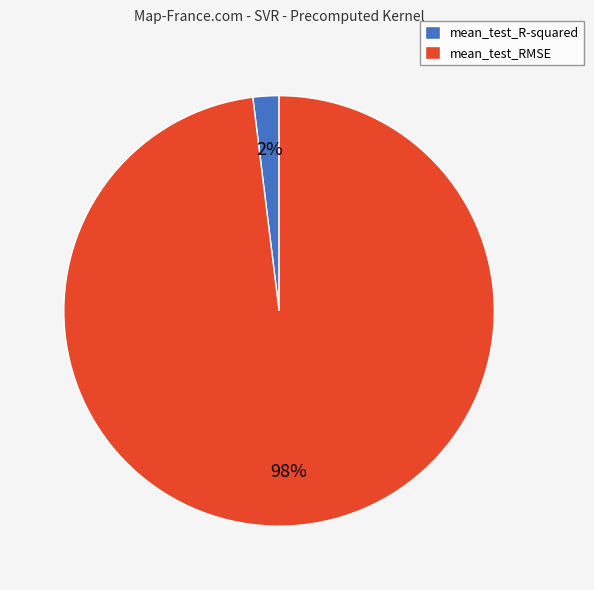

The mean_test_R-squared slice represents 2% of the pie. True or false?

True